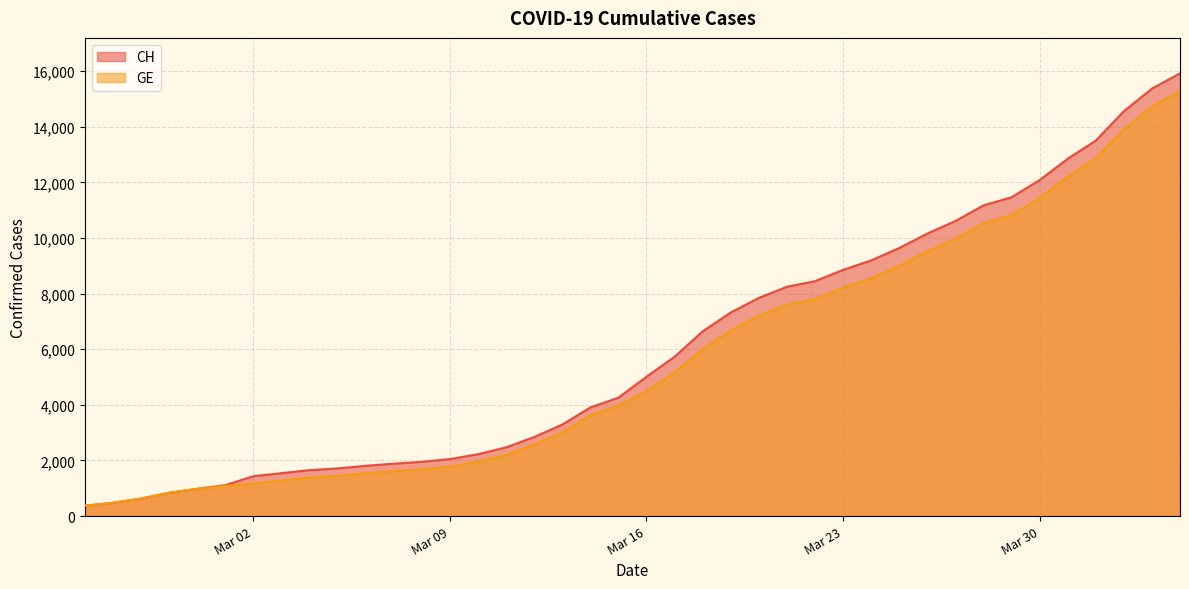

What is the difference between the maximum and minimum values in the CH series?

15551